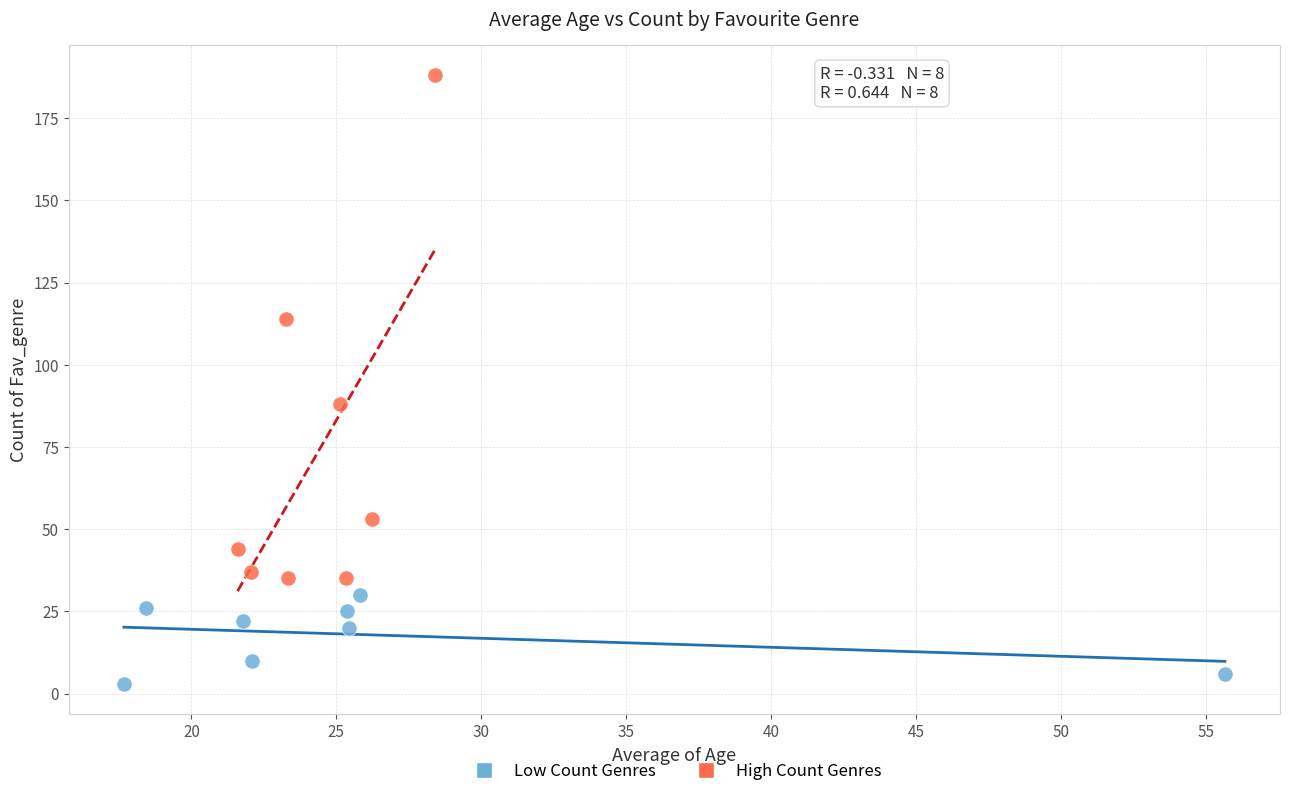

Which series reaches the minimum Y coordinate?

Low Count Genres